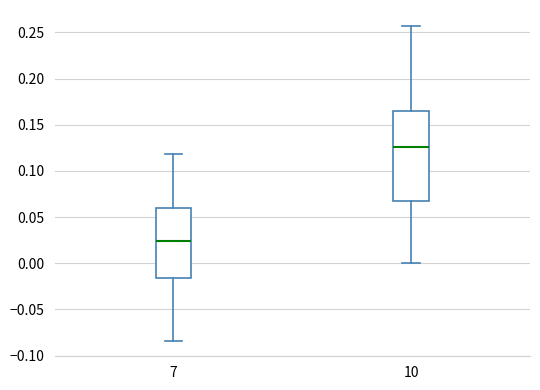

Which box is the tallest, from its lower edge to its upper edge?

10